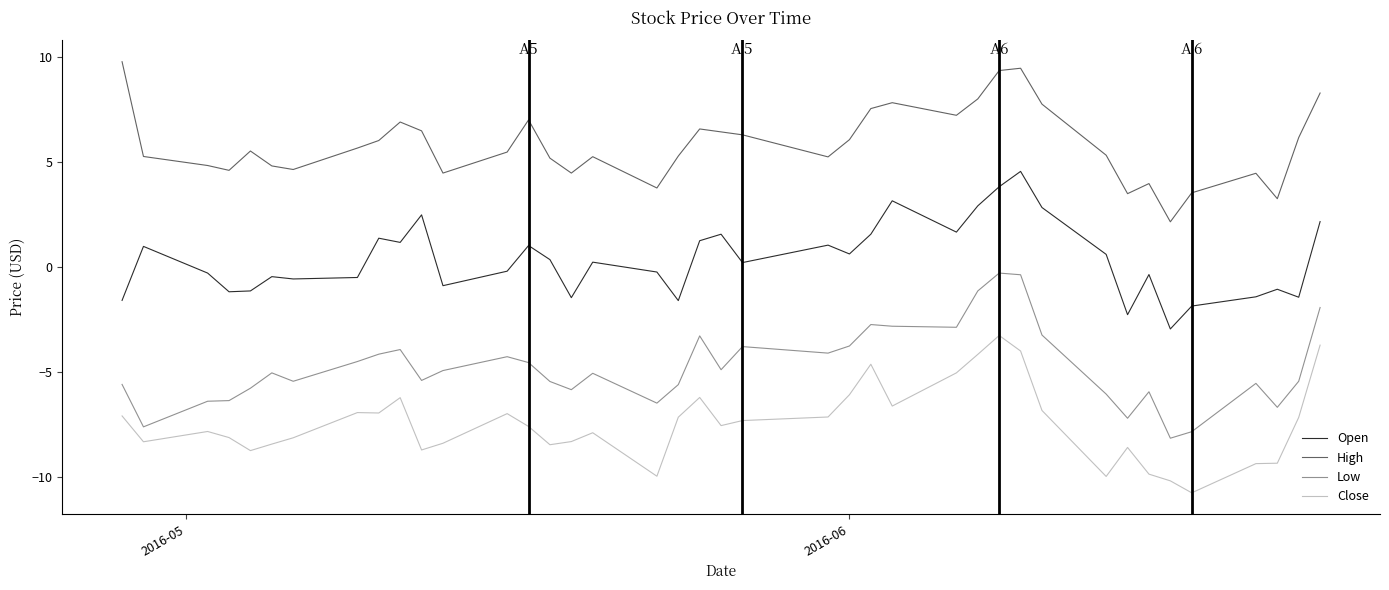

What is the difference between the maximum and minimum values in the High series?

7.6